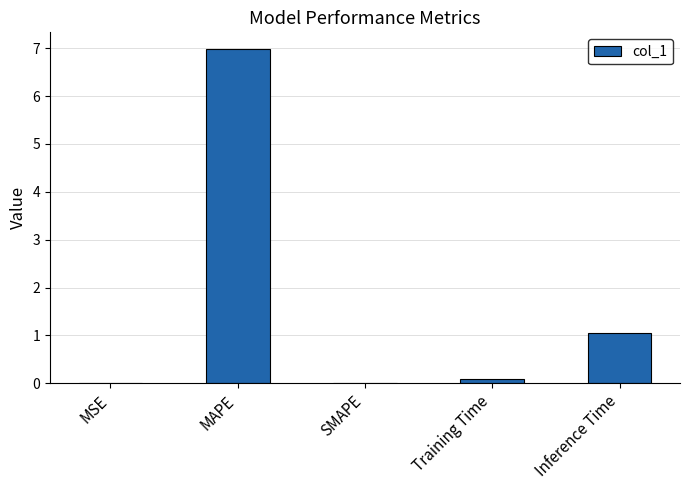

What is the greatest value displayed?

7.0